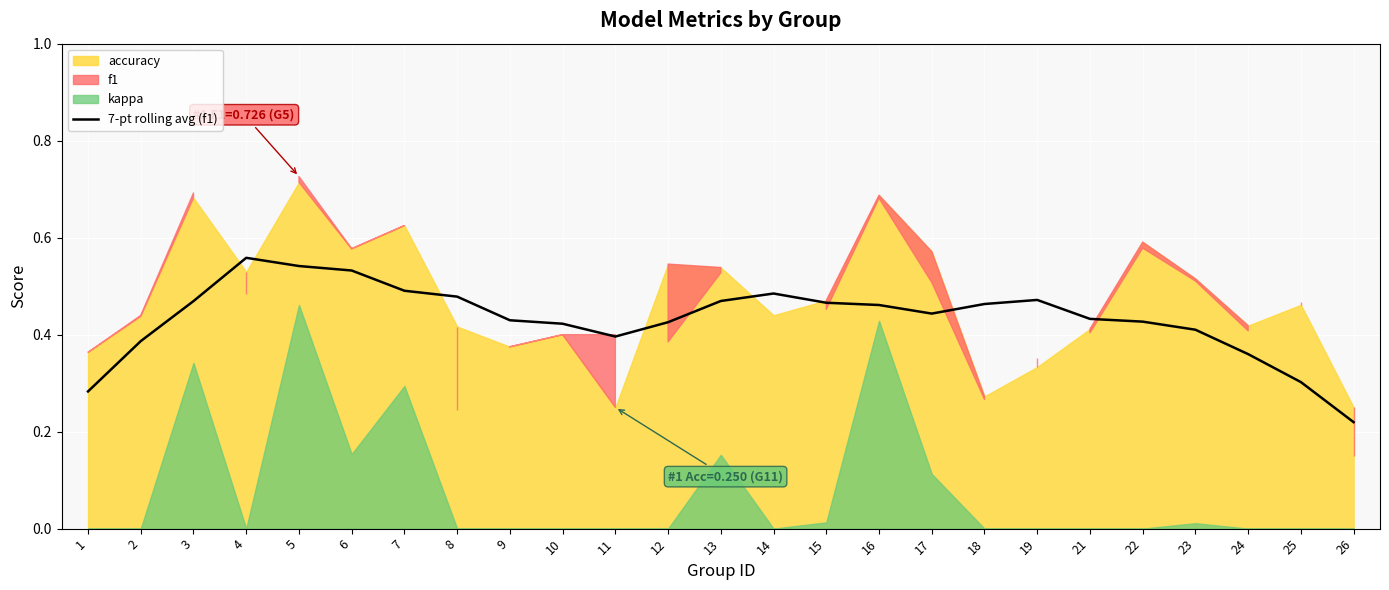

How many data points does each series have?

25